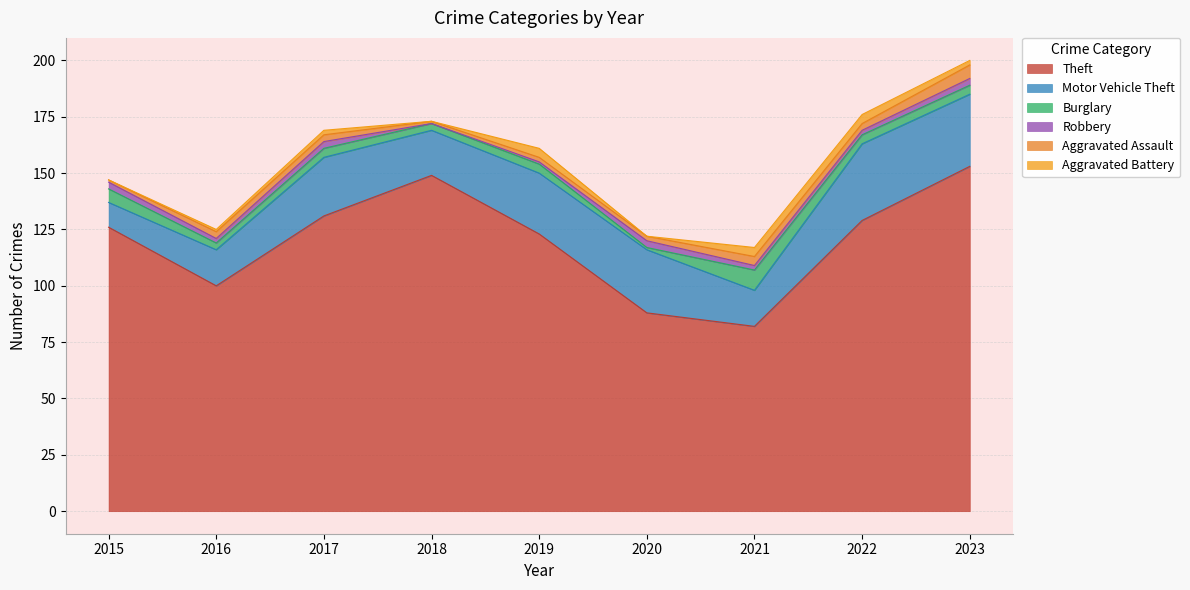

What are all the series names shown in the legend?

Theft, Motor Vehicle Theft, Burglary, Robbery, Aggravated Assault, Aggravated Battery